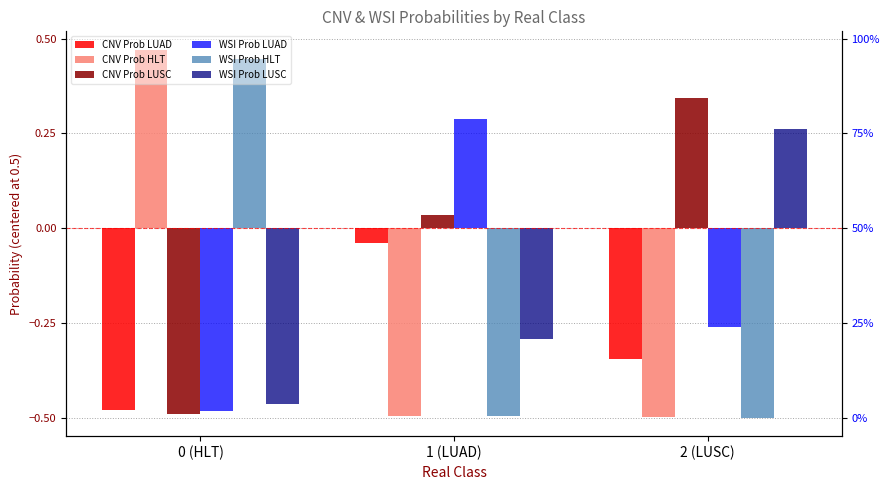

The value of WSI Prob HLT at 2 (LUSC) is -0.5. True or false?

True